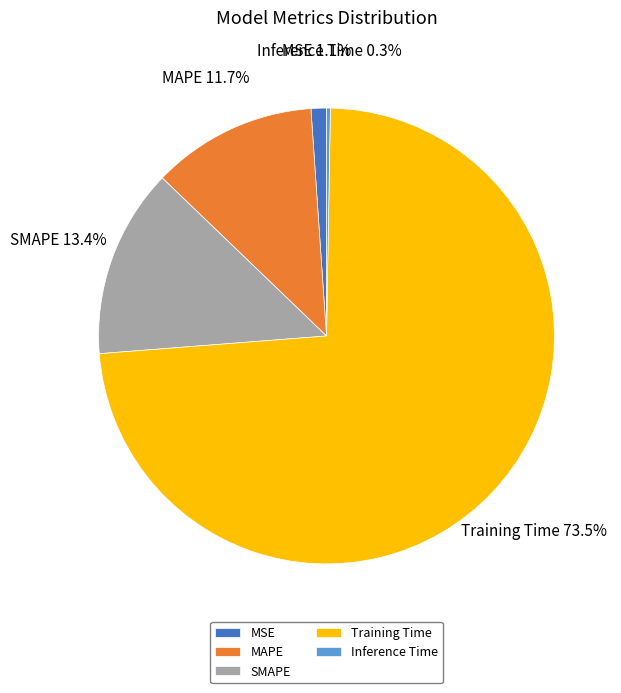

Which slice is the largest?

Training Time